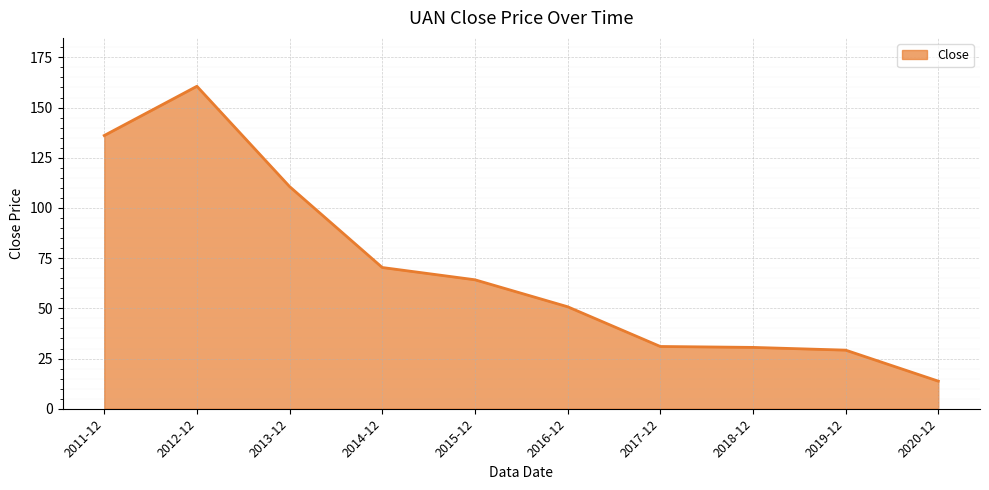

Between 2015-12 and 2011-12, which is larger?

2011-12